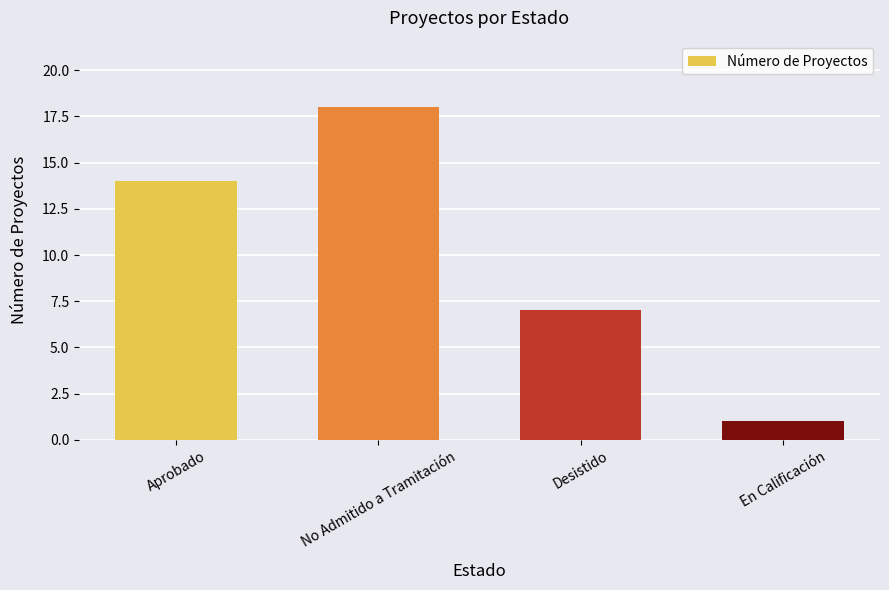

Count the number of data series in this chart.

1